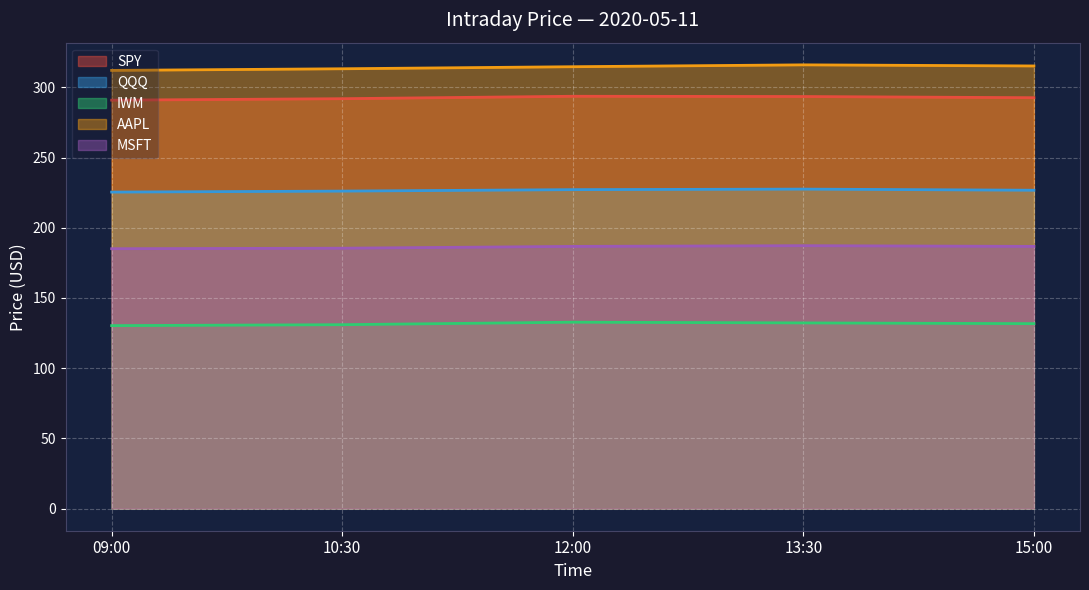

Reading right to left, extract all data points from this chart.

SPY: 292.6	293.5	293.7	291.9	290.9
QQQ: 226.7	227.5	227.2	226.1	225.4
IWM: 131.7	132.2	132.7	131.0	130.3
AAPL: 315.3	316.1	314.7	313.3	312.1
MSFT: 186.7	187.2	186.7	185.4	185.1